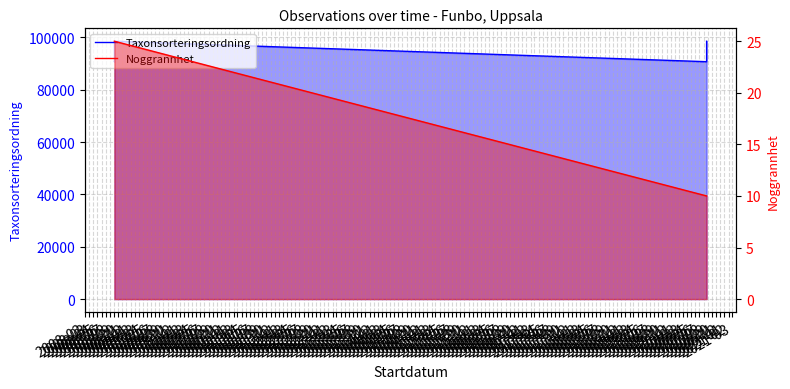

Rank the series by their average value, from lowest to highest.

Noggrannhet, Taxonsorteringsordning